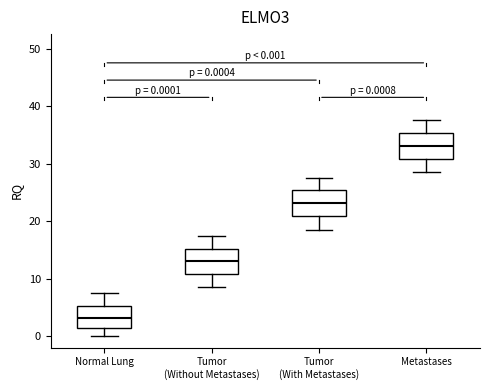

Which box has the highest median line?

Metastases